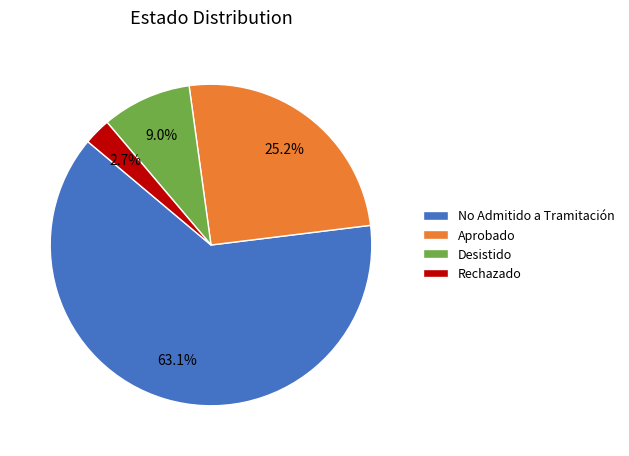

Rank the categories by value from highest to lowest.

No Admitido a Tramitación, Aprobado, Desistido, Rechazado